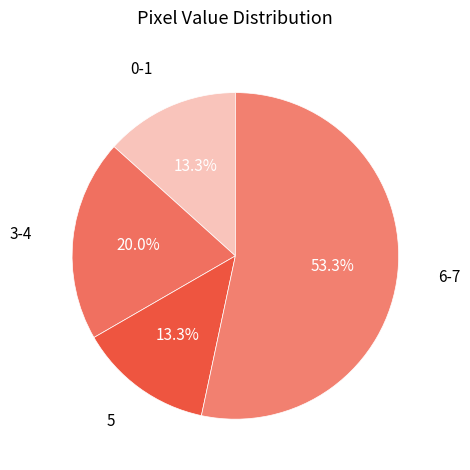

Which has a higher value, 3-4 or 5?

3-4